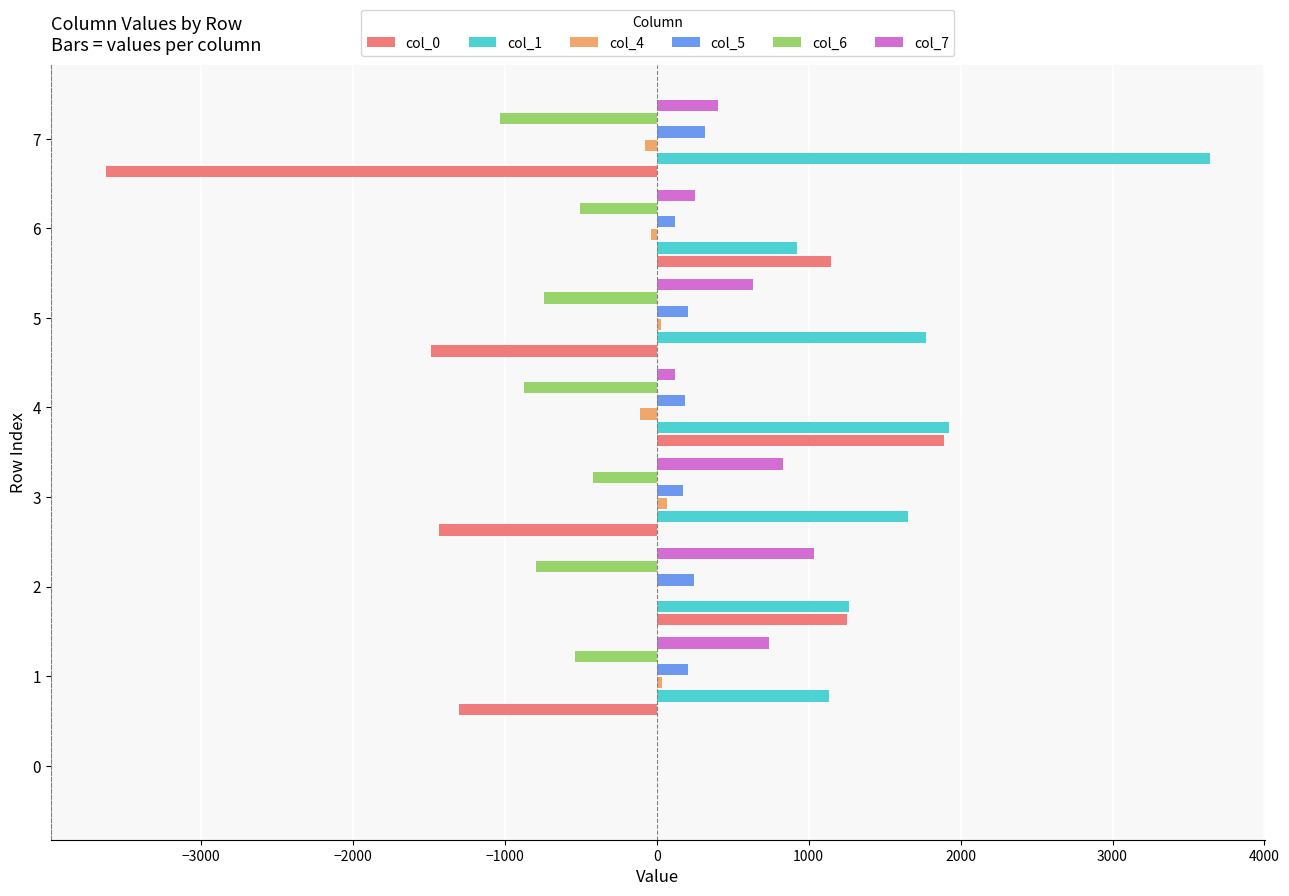

Which series has the largest total across all categories?

col_1